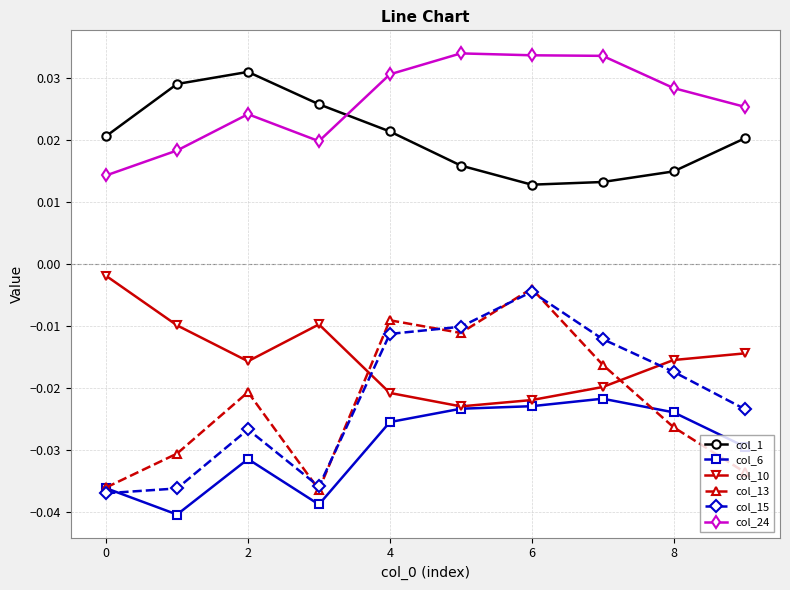

True or false: col_24 and col_13 cross at least once.

False